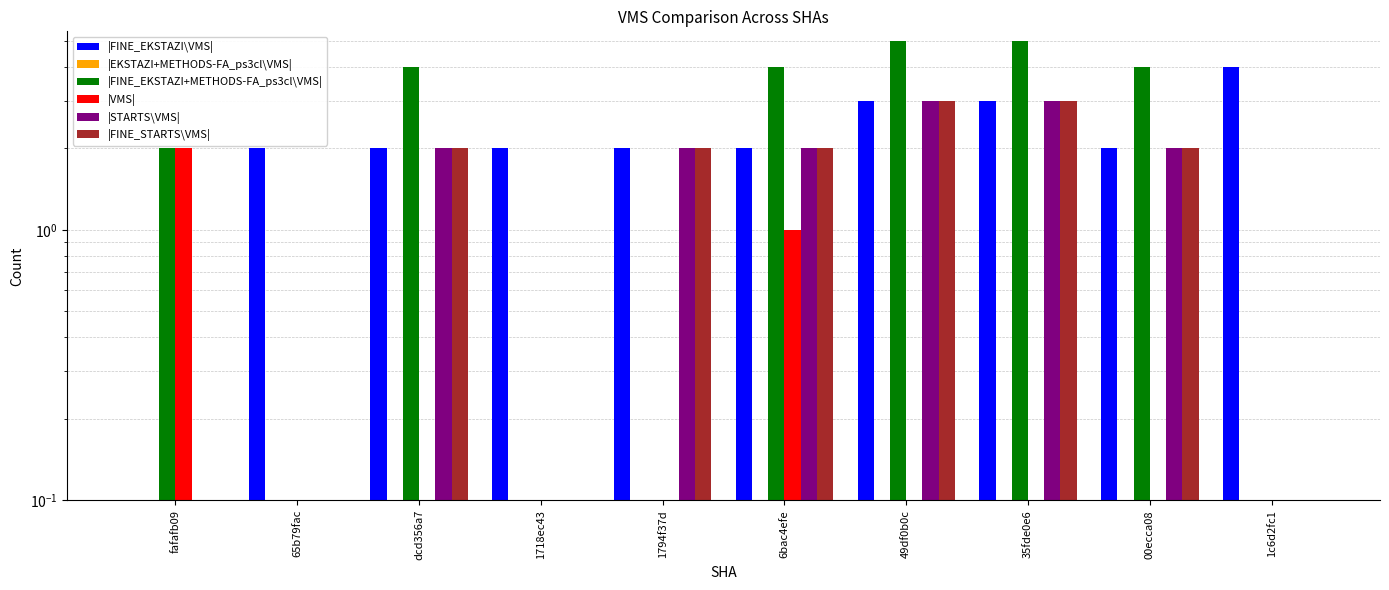

Reading left to right, extract all data points from this chart.

|FINE_EKSTAZI\VMS|: fafafb09=0	65b79fac=2	dcd356a7=2	1718ec43=2	1794f37d=2	6bac4efe=2	49df0b0c=3	35fde0e6=3	00ecca08=2	1c6d2fc1=4
|EKSTAZI+METHODS-FA_ps3cl\VMS|: fafafb09=0	65b79fac=0	dcd356a7=0	1718ec43=0	1794f37d=0	6bac4efe=0	49df0b0c=0	35fde0e6=0	00ecca08=0	1c6d2fc1=0
|FINE_EKSTAZI+METHODS-FA_ps3cl\VMS|: fafafb09=2	65b79fac=0	dcd356a7=4	1718ec43=0	1794f37d=0	6bac4efe=4	49df0b0c=5	35fde0e6=5	00ecca08=4	1c6d2fc1=0
|VMS|: fafafb09=2	65b79fac=0	dcd356a7=0	1718ec43=0	1794f37d=0	6bac4efe=1	49df0b0c=0	35fde0e6=0	00ecca08=0	1c6d2fc1=0
|STARTS\VMS|: fafafb09=0	65b79fac=0	dcd356a7=2	1718ec43=0	1794f37d=2	6bac4efe=2	49df0b0c=3	35fde0e6=3	00ecca08=2	1c6d2fc1=0
|FINE_STARTS\VMS|: fafafb09=0	65b79fac=0	dcd356a7=2	1718ec43=0	1794f37d=2	6bac4efe=2	49df0b0c=3	35fde0e6=3	00ecca08=2	1c6d2fc1=0